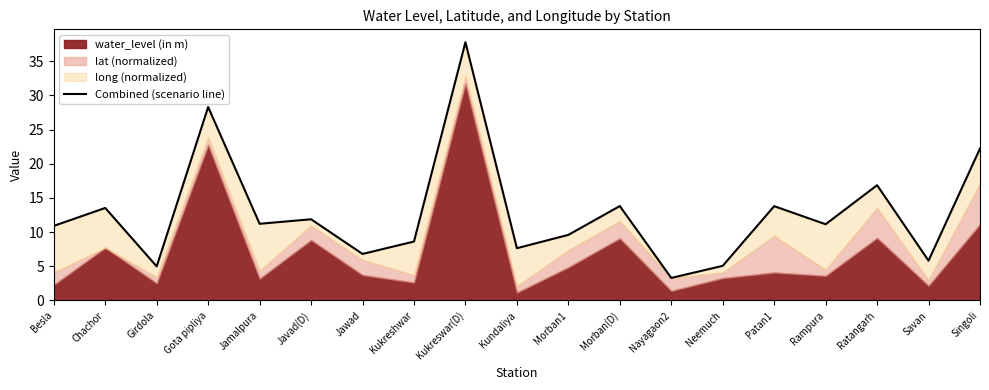

How many interior local peaks (higher than both neighbors) does the data have?

7